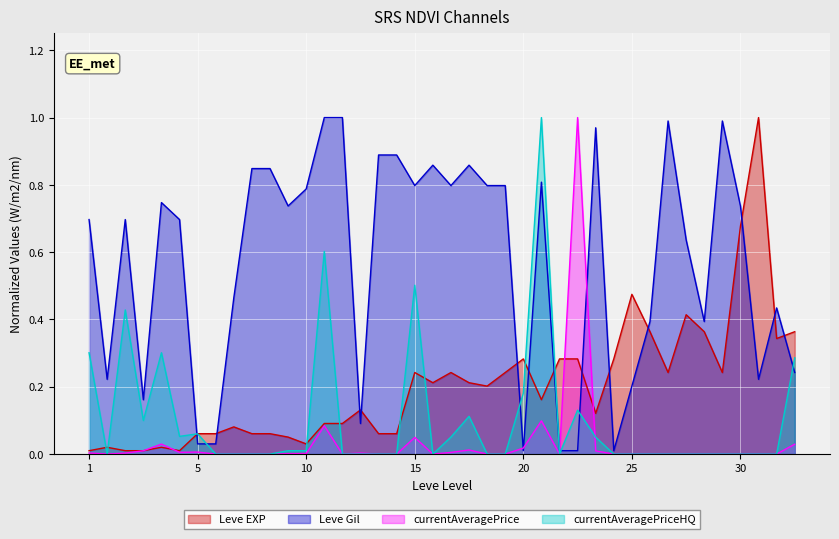

Which series has the largest total across all categories?

Leve Gil